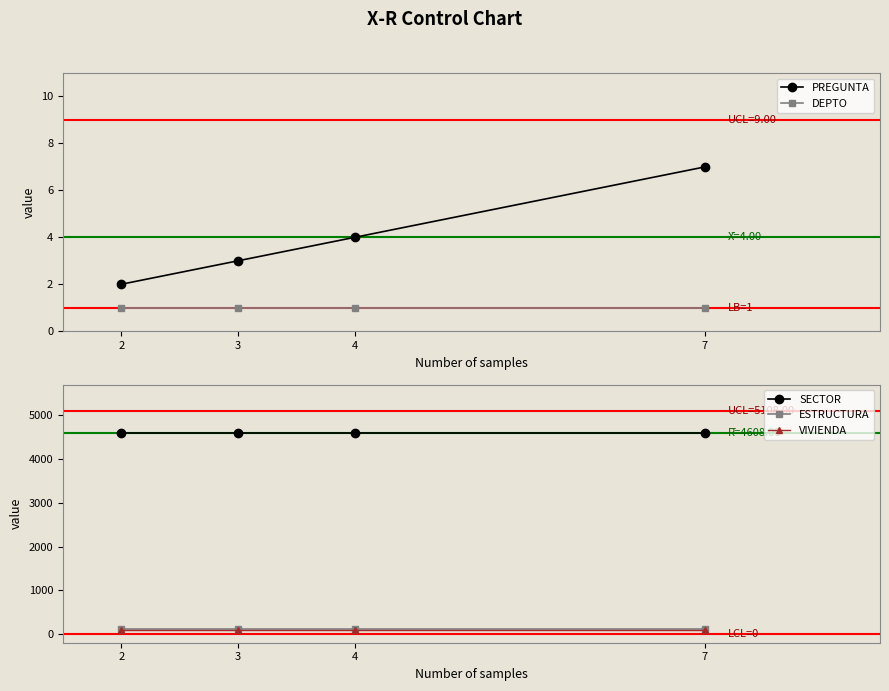

True or false: VIVIENDA has more than 1 interior local peaks.

False